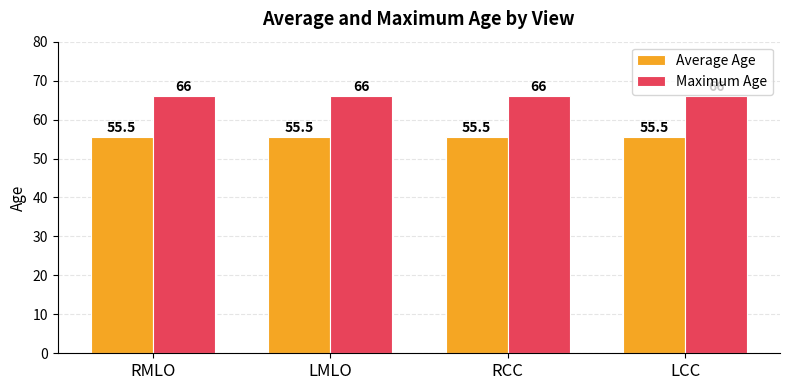

What are all the series names shown in the legend?

Average Age, Maximum Age